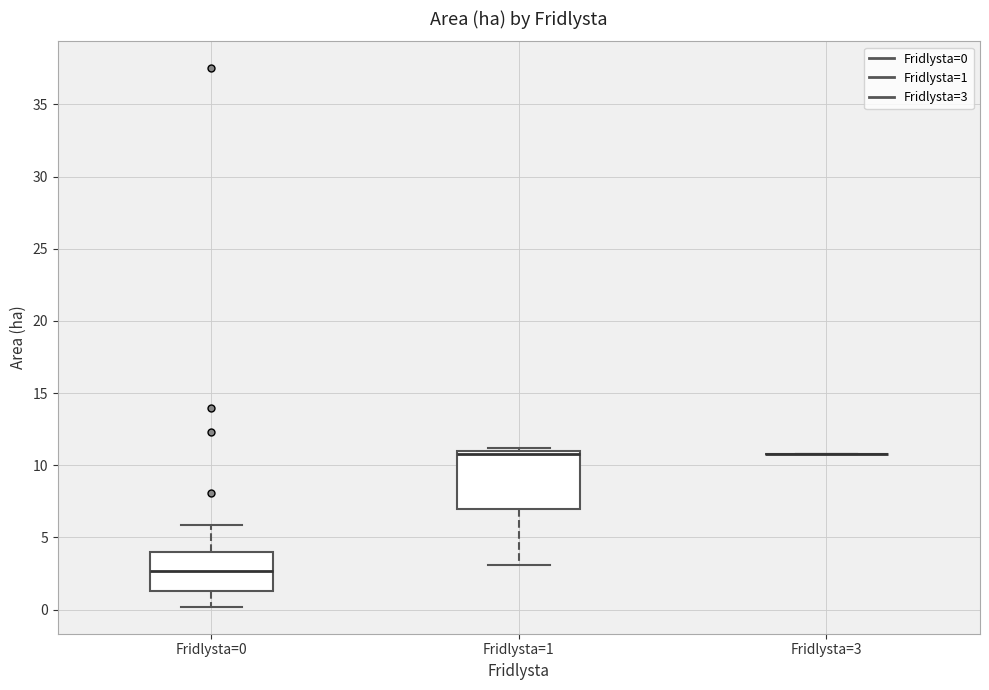

Where does the median line of the box for Fridlysta=0 sit on the y-axis? The values are not printed on the chart, so give them approximately, as read against the axis.

2.5